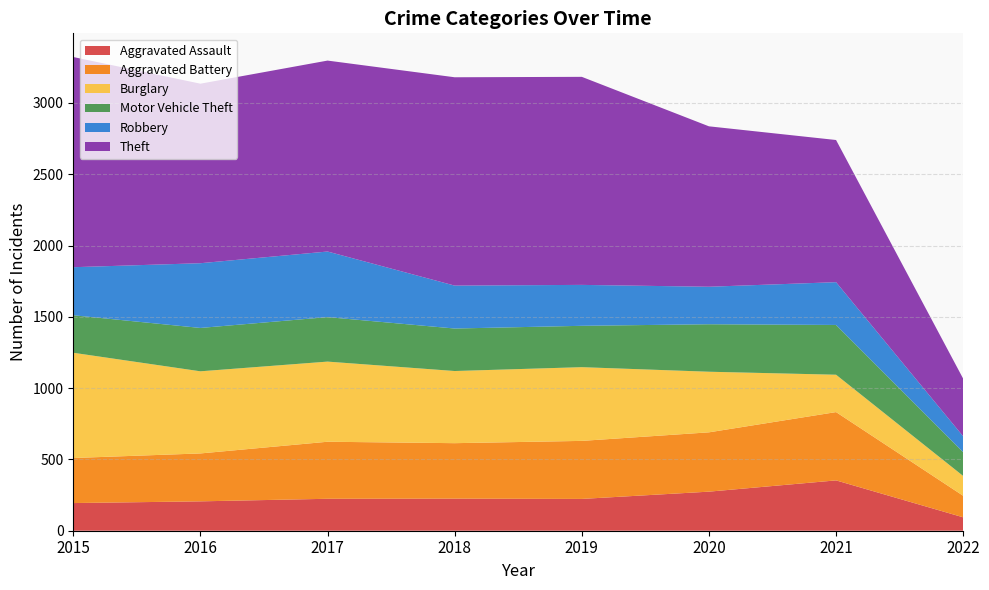

Reading right to left, extract all data points from this chart.

Aggravated Assault: 94	353	274	223	225	224	206	194
Aggravated Battery: 151	479	416	407	389	400	336	316
Burglary: 139	262	425	517	506	562	576	738
Motor Vehicle Theft: 167	349	333	290	298	312	304	263
Robbery: 111	300	263	287	301	460	454	337
Theft: 404	997	1125	1459	1461	1339	1259	1474